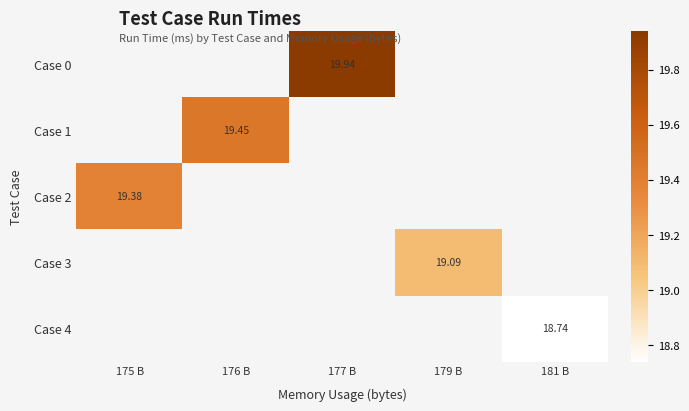

How many categories are shown in the chart?

5